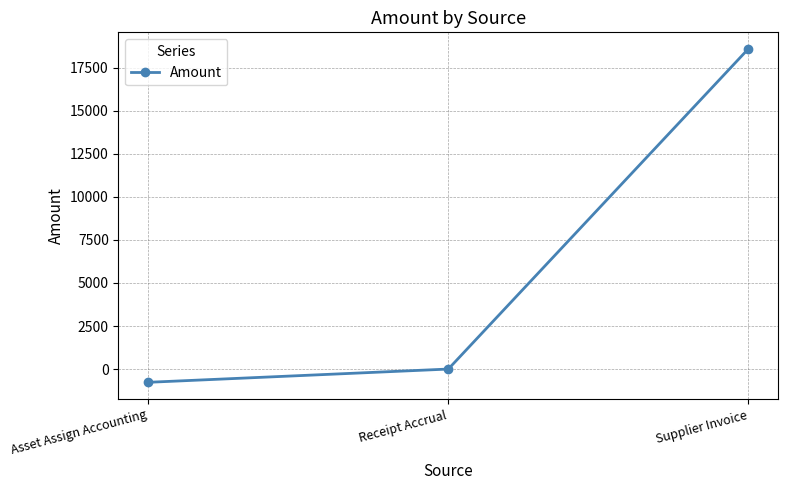

The chart shows a value of 31375.2 at Supplier Invoice. True or false?

False